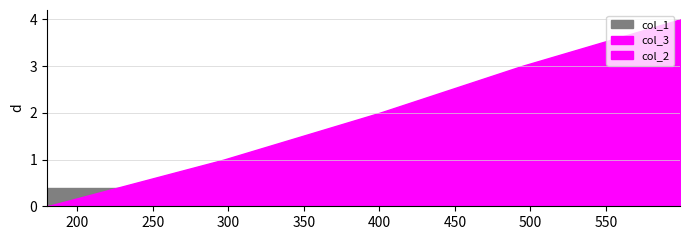

What is the value of the col_3 point at the 3rd from the left?

2.0